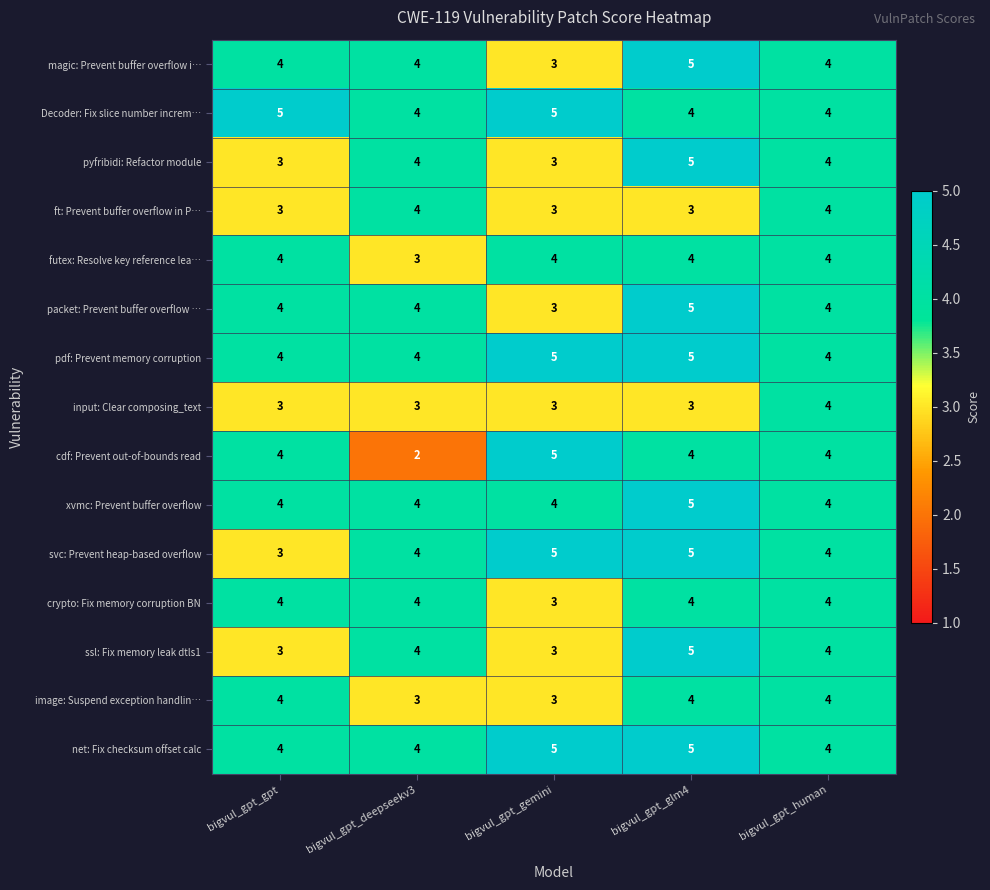

At how many categories does at least one series exceed 3?

5